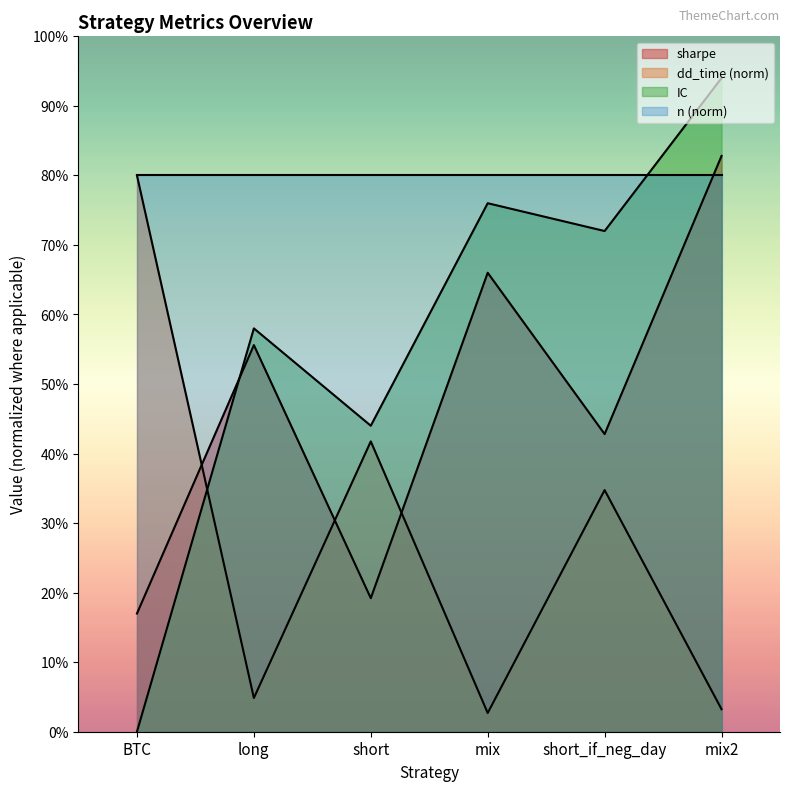

What is the label of the 2nd point from the right?

short_if_neg_day